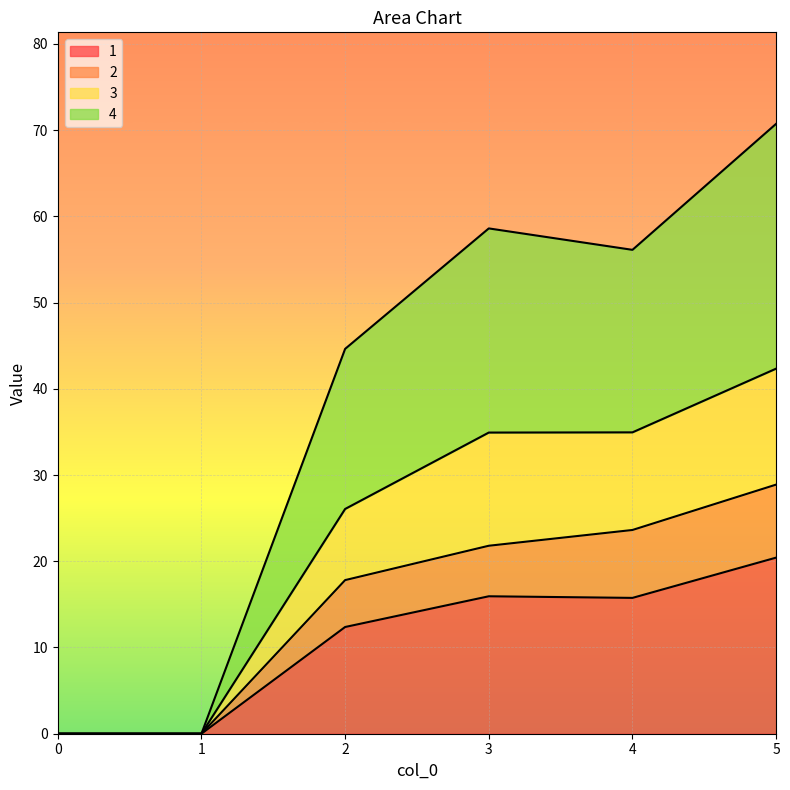

The value of 2 at 4 is 14.9. True or false?

False